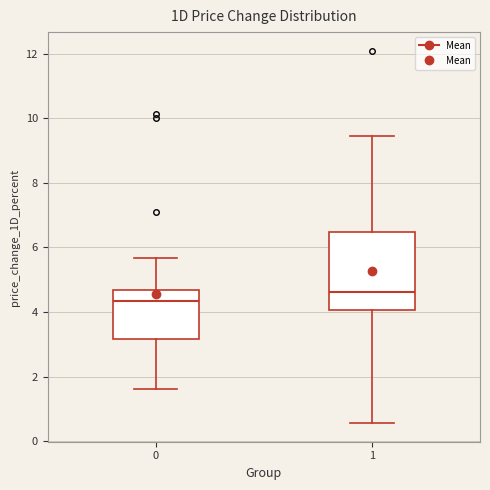

Reading left to right, read every box against the y-axis: the position of its median line, the range the box covers, and the ends of its whiskers. The values are not printed on the chart, so give them approximately, as read against the axis.

0: median 4.4, box 3.2 to 4.6, whiskers 1.6 to 5.6
1: median 4.6, box 4.0 to 6.4, whiskers 0.6 to 9.4